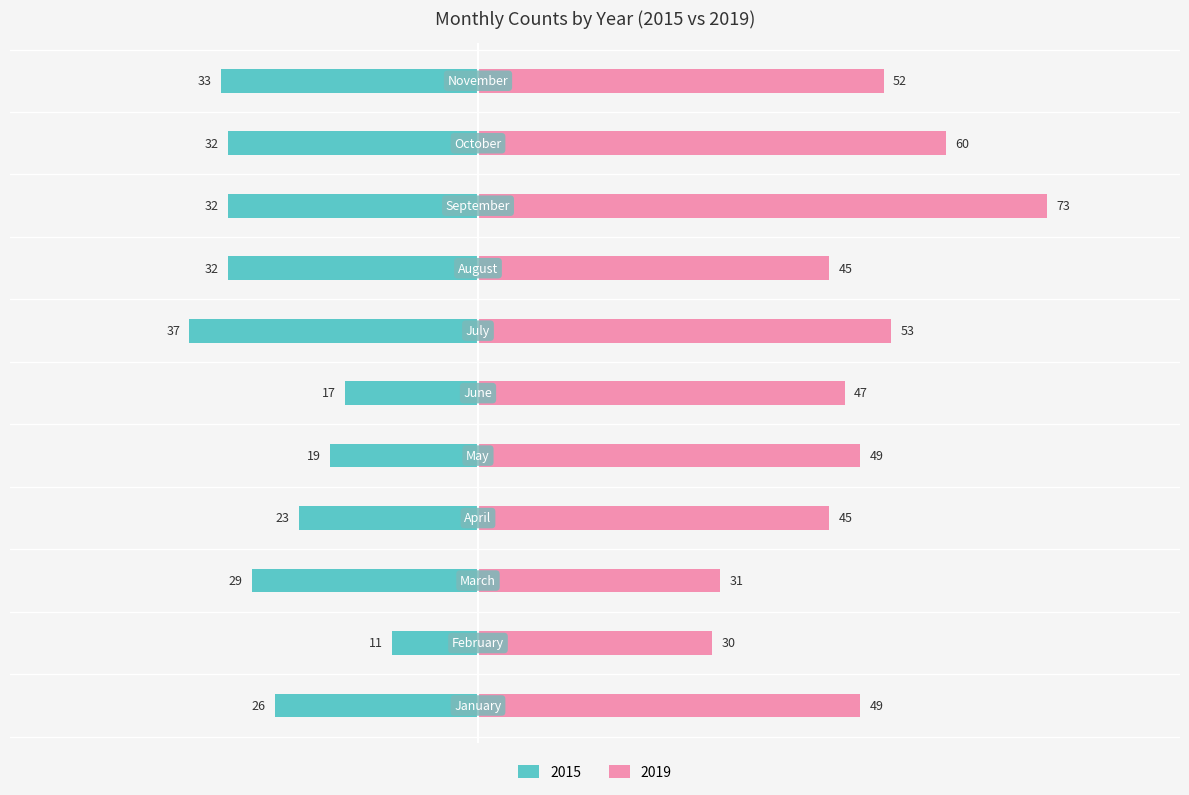

At which label is 2019 closest to 51?

November